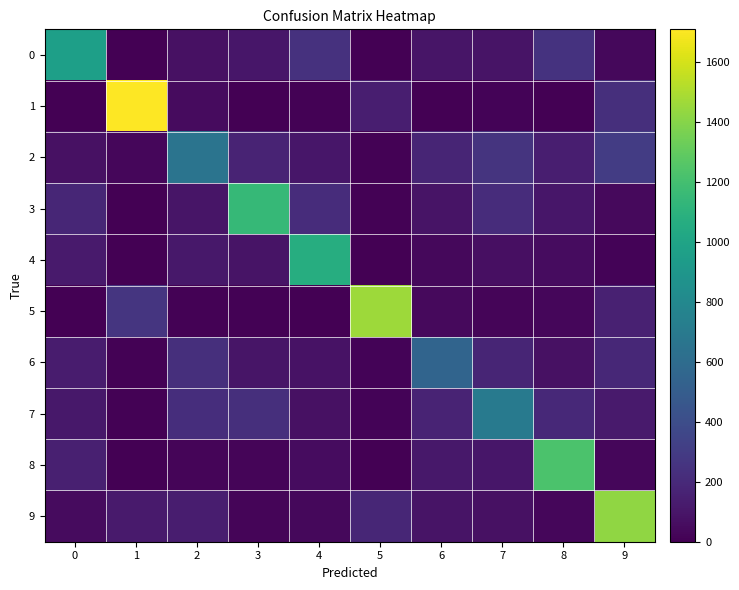

Which series has the largest total across all categories?

9